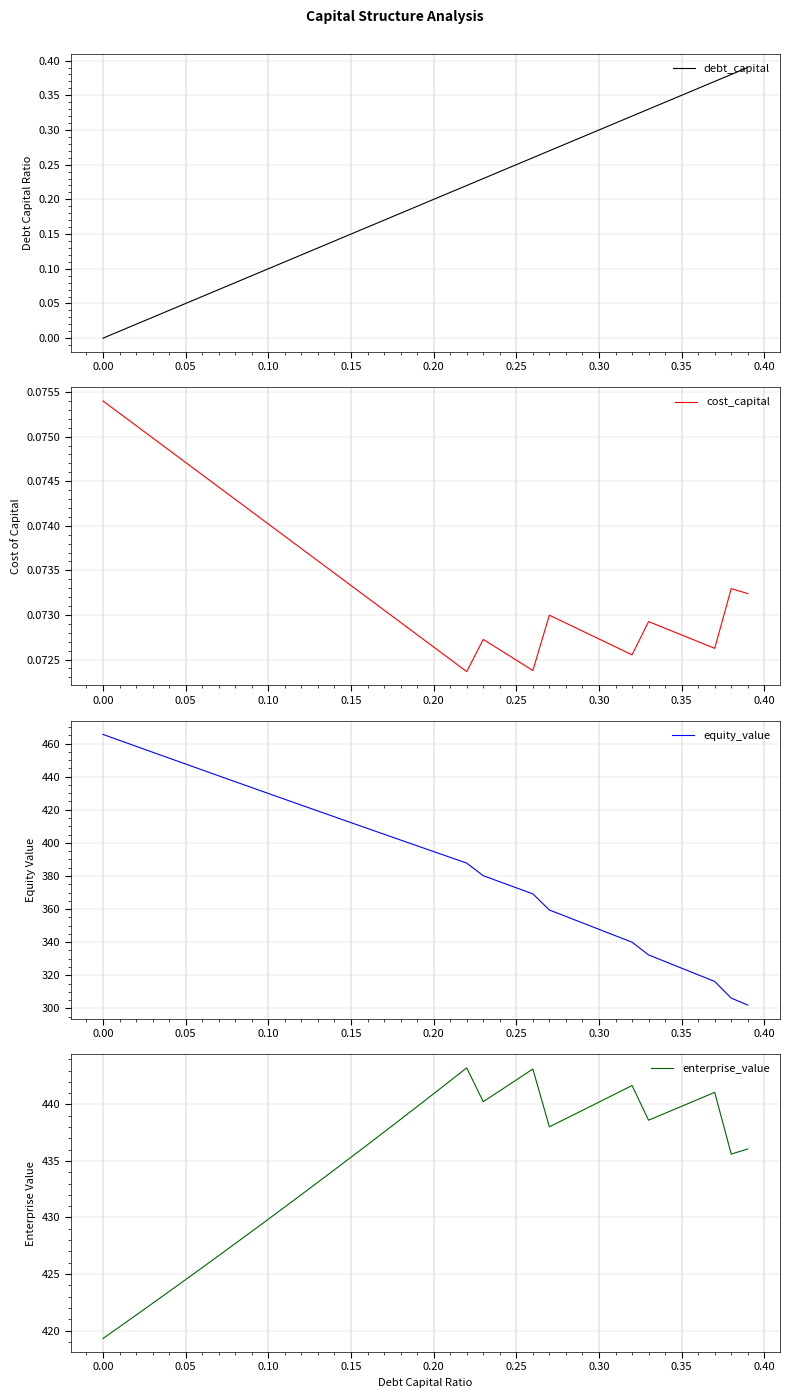

Which series has the largest range (max minus min)?

equity_value